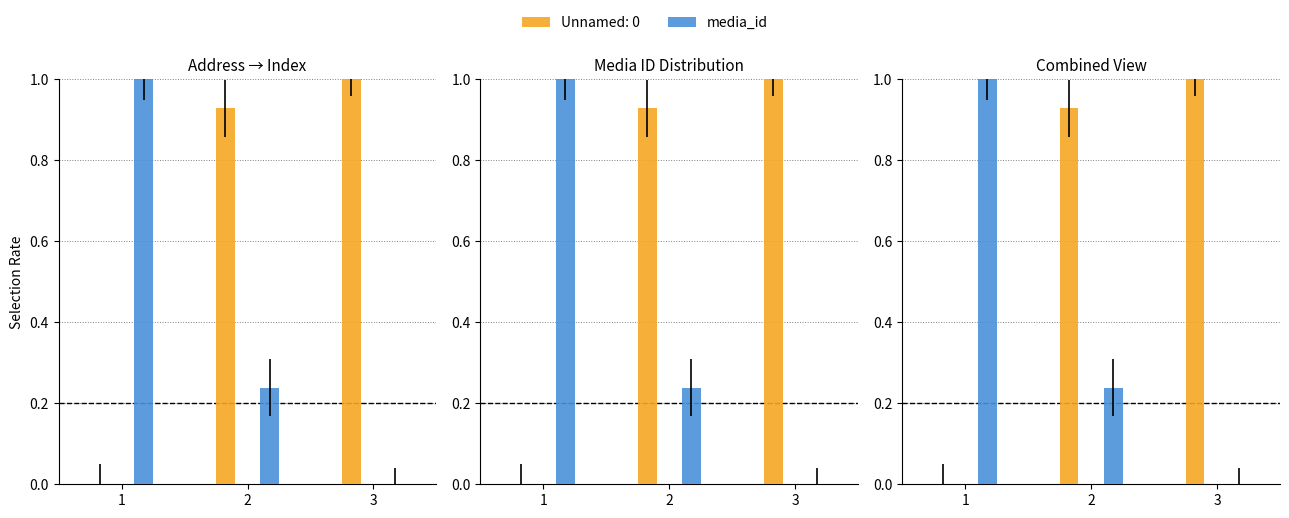

What is the average value?

0.4